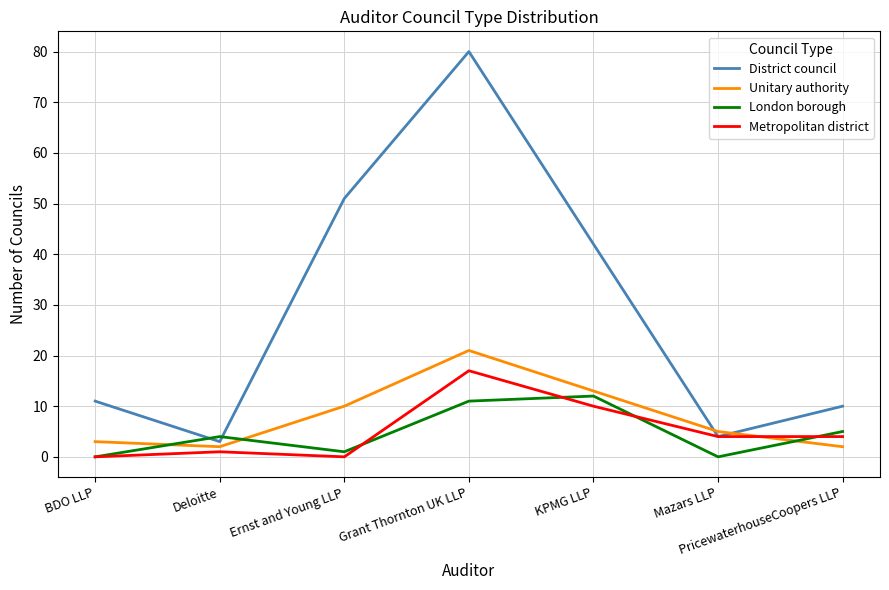

Where is the first local maximum for District council?

Grant Thornton UK LLP